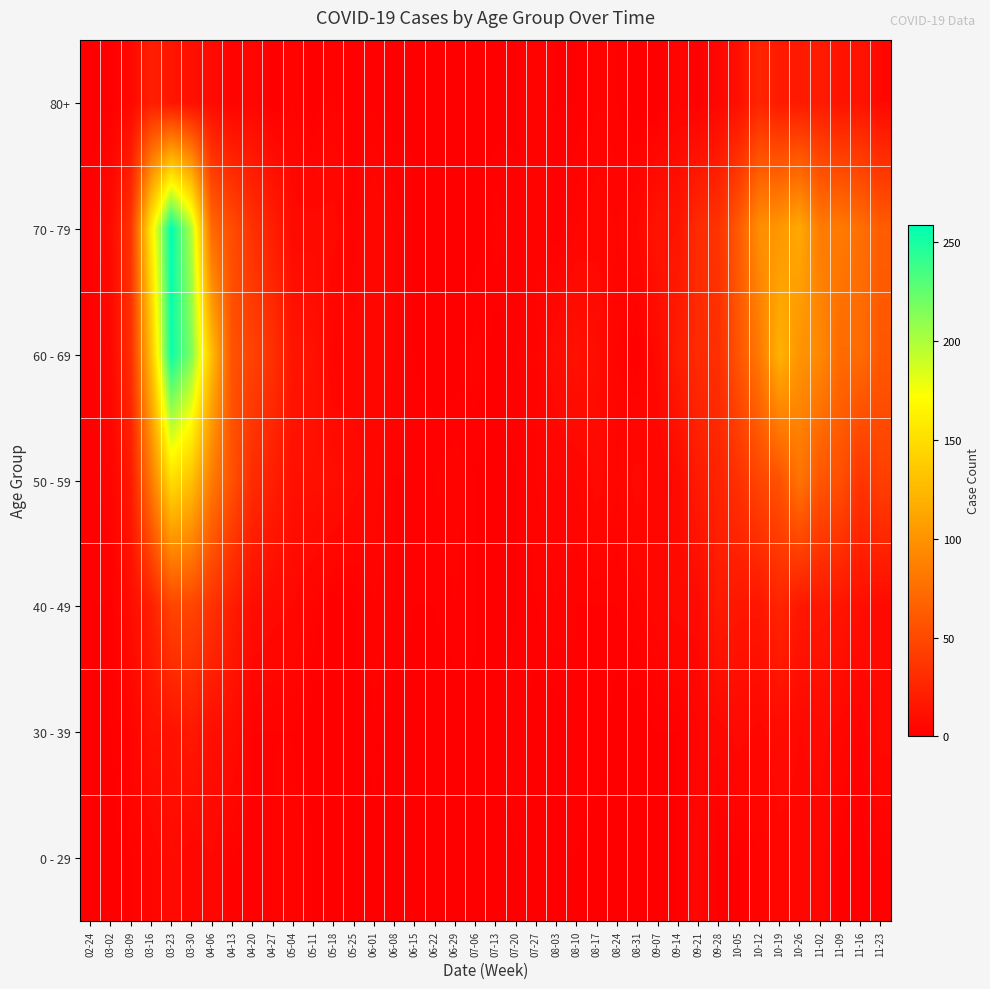

Rank the series by their maximum value, from highest to lowest.

70 - 79, 60 - 69, 50 - 59, 40 - 49, 80+, 30 - 39, 0 - 29